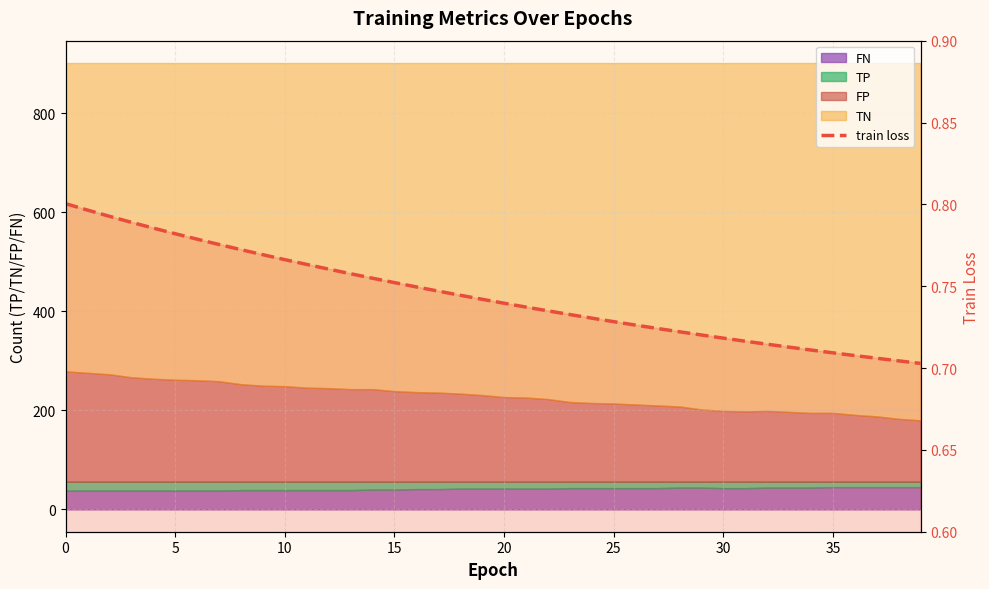

How many values are between 0 and 1?

40